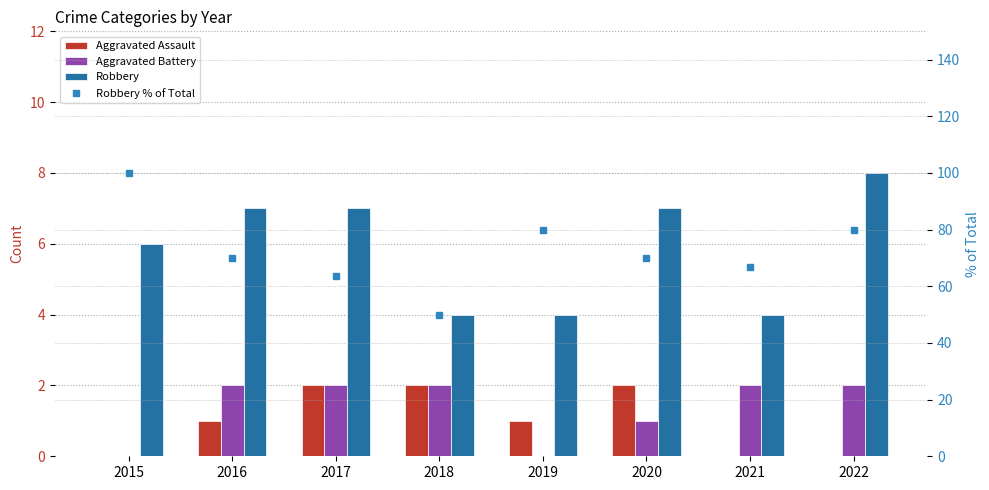

Are the bars grouped side by side (vs. stacked)?

Yes